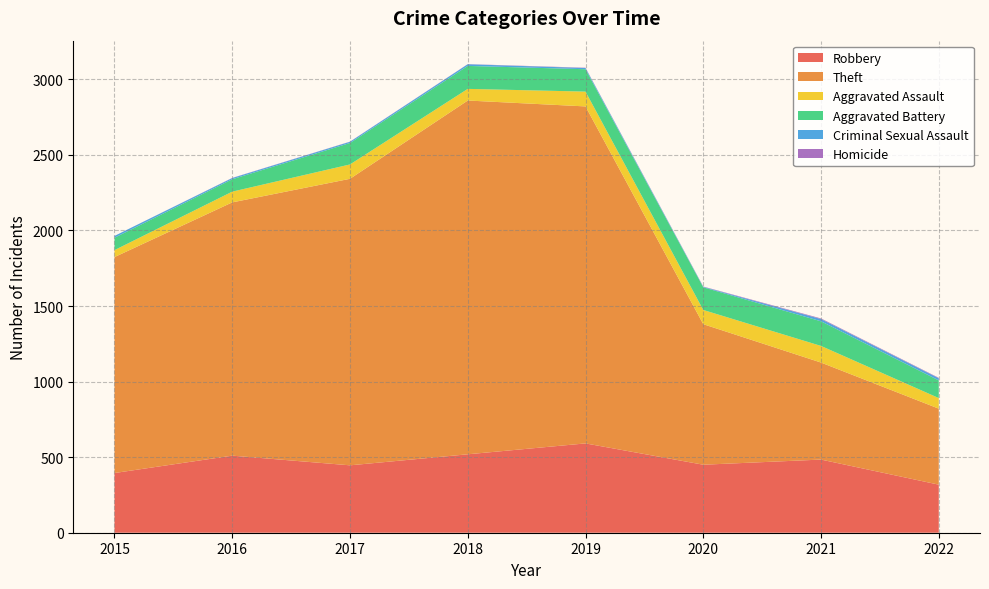

Reading right to left, transcribe all the data shown in this chart.

Robbery: 2022=318	2021=484	2020=450	2019=591	2018=519	2017=446	2016=510	2015=395
Theft: 2022=503	2021=642	2020=930	2019=2230	2018=2341	2017=1896	2016=1676	2015=1429
Aggravated Assault: 2022=70	2021=110	2020=94	2019=98	2018=77	2017=95	2016=71	2015=46
Aggravated Battery: 2022=117	2021=163	2020=150	2019=148	2018=152	2017=142	2016=82	2015=82
Criminal Sexual Assault: 2022=14	2021=15	2020=3	2019=8	2018=11	2017=8	2016=8	2015=12
Homicide: 2022=3	2021=4	2020=2	2019=2	2018=1	2017=1	2016=1	2015=0